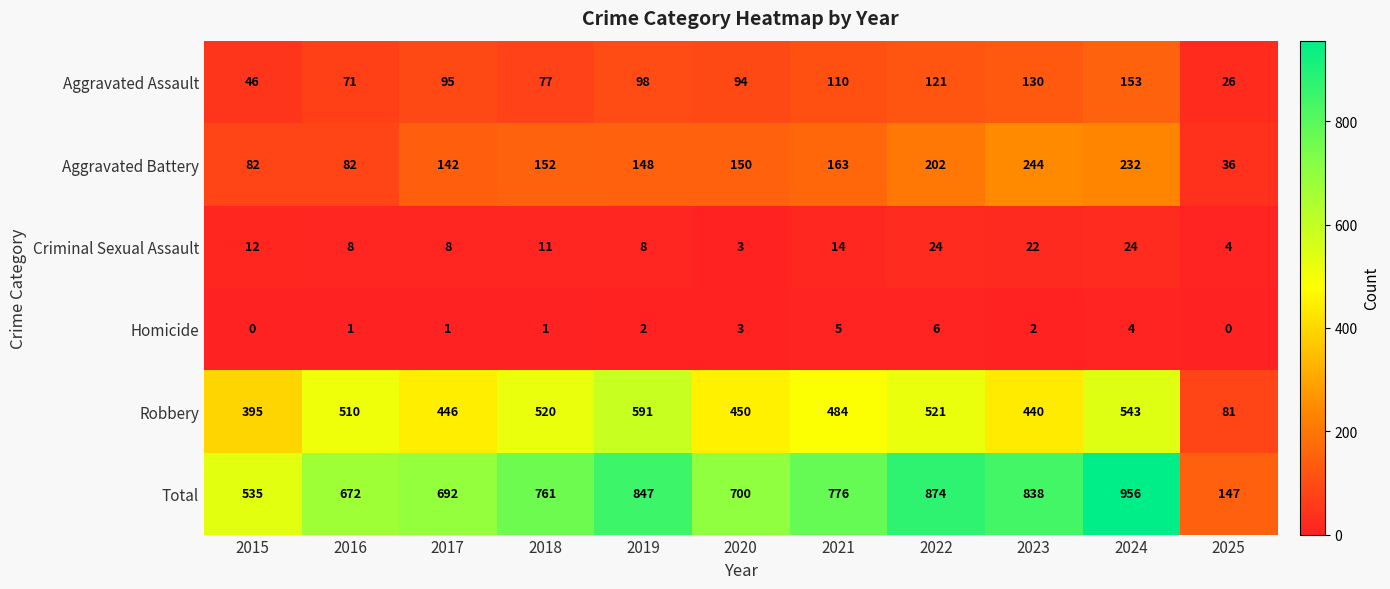

At which category is the sum across all series the highest?

2024